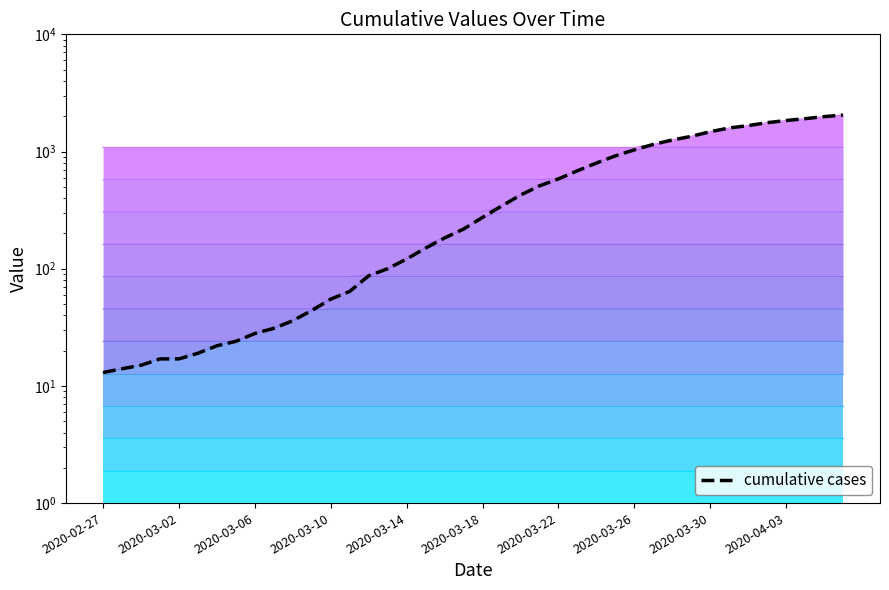

How many data points does each series have?

40